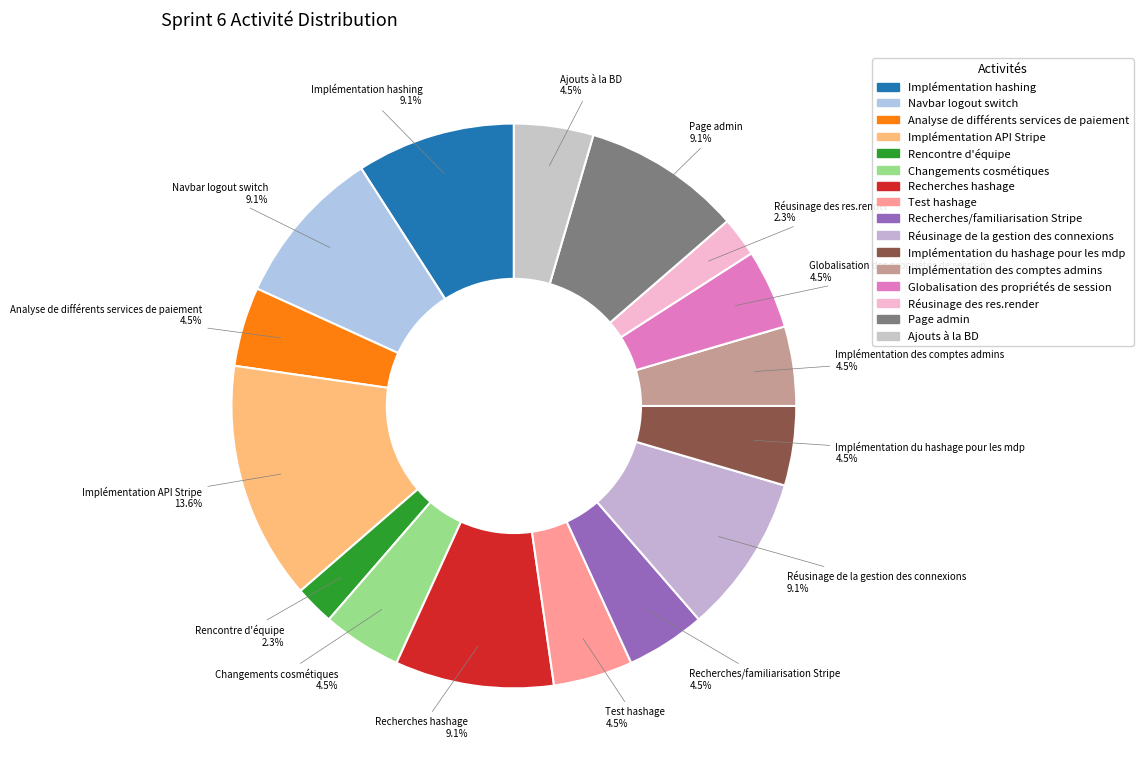

True or false: Implémentation du hashage pour les mdp accounts for 17% of the total.

False